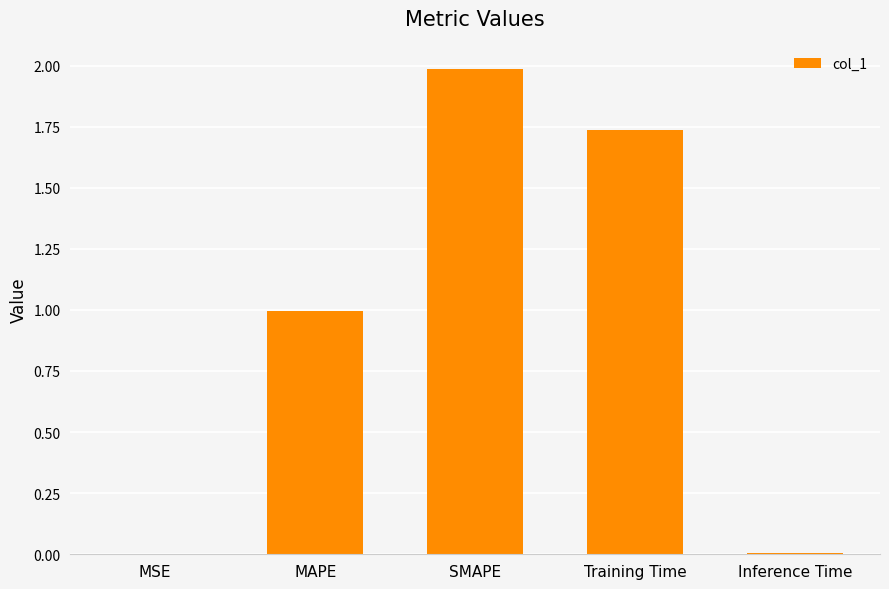

What is the change in value from MAPE to Inference Time?

-1.0